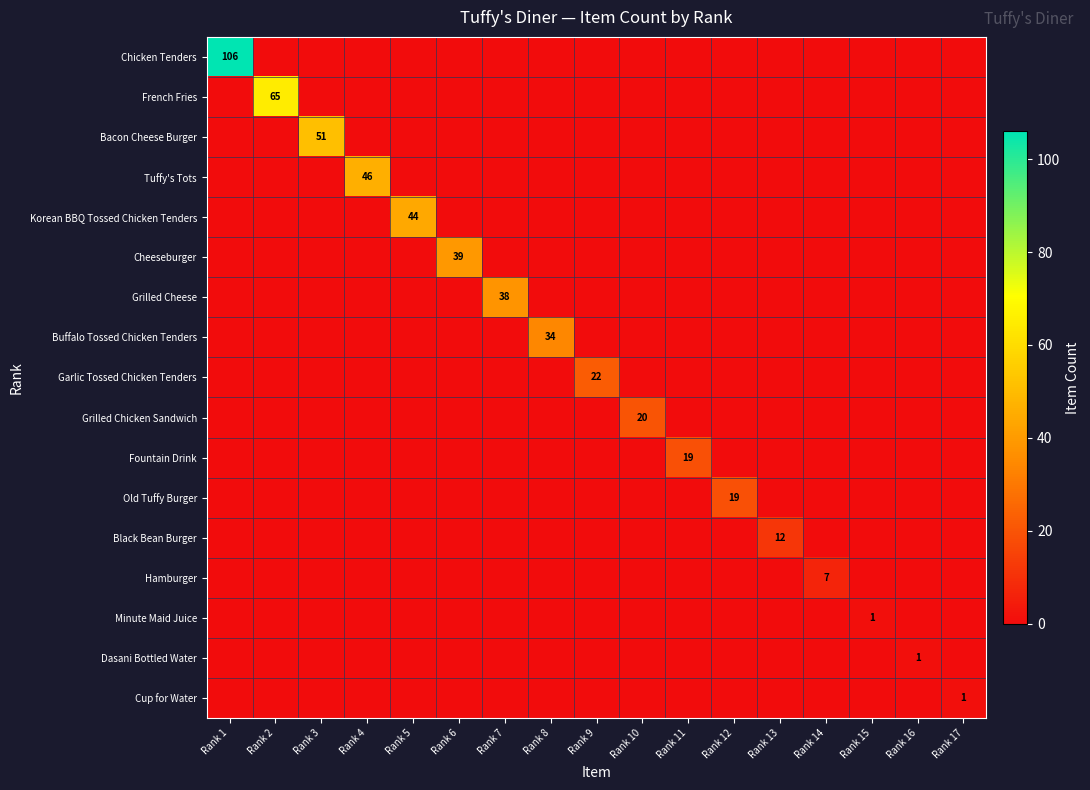

Is it true that Black Bean Burger equals 0 at Rank 15?

True